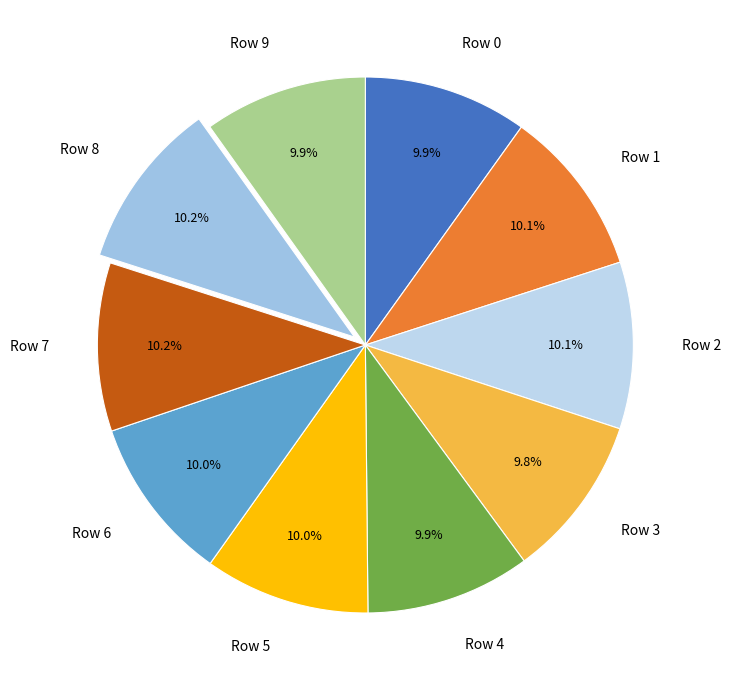

How much of the chart is everything except Row 4?

90.1%